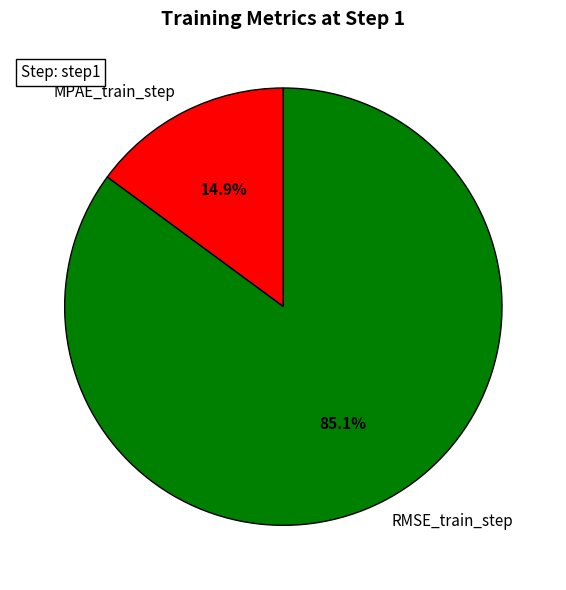

To the nearest percent, what percentage of the pie is MPAE_train_step?

15%